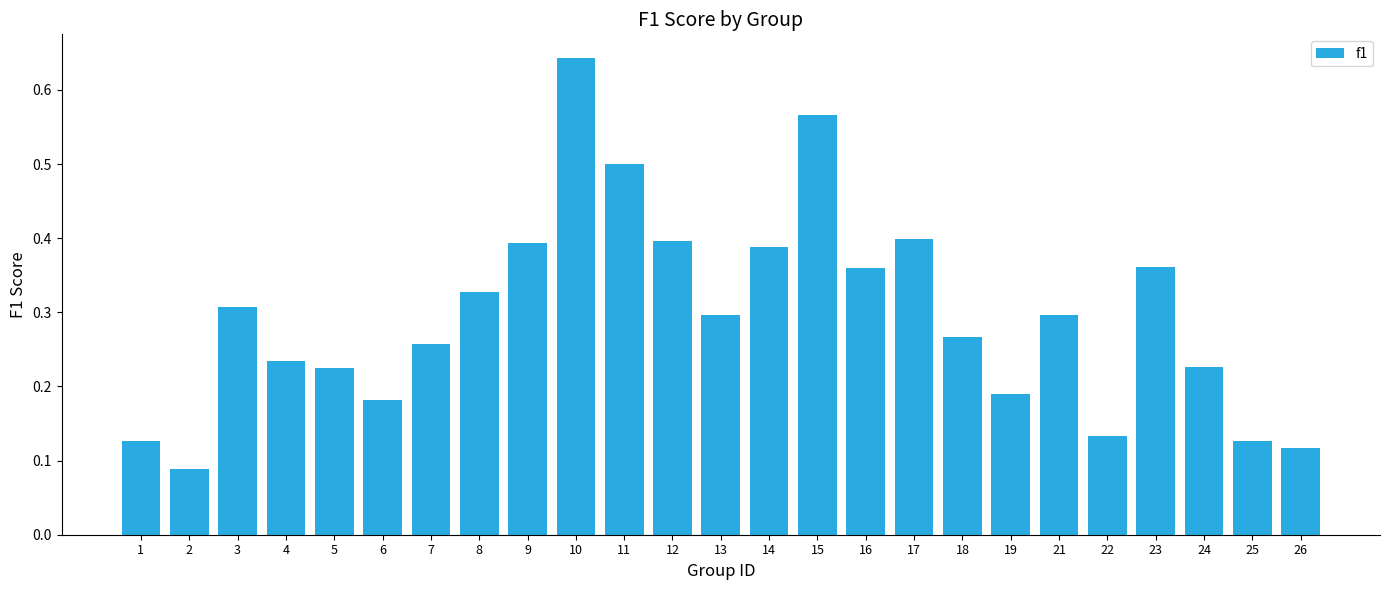

What is the sum of the values at 10 and 3?

0.9